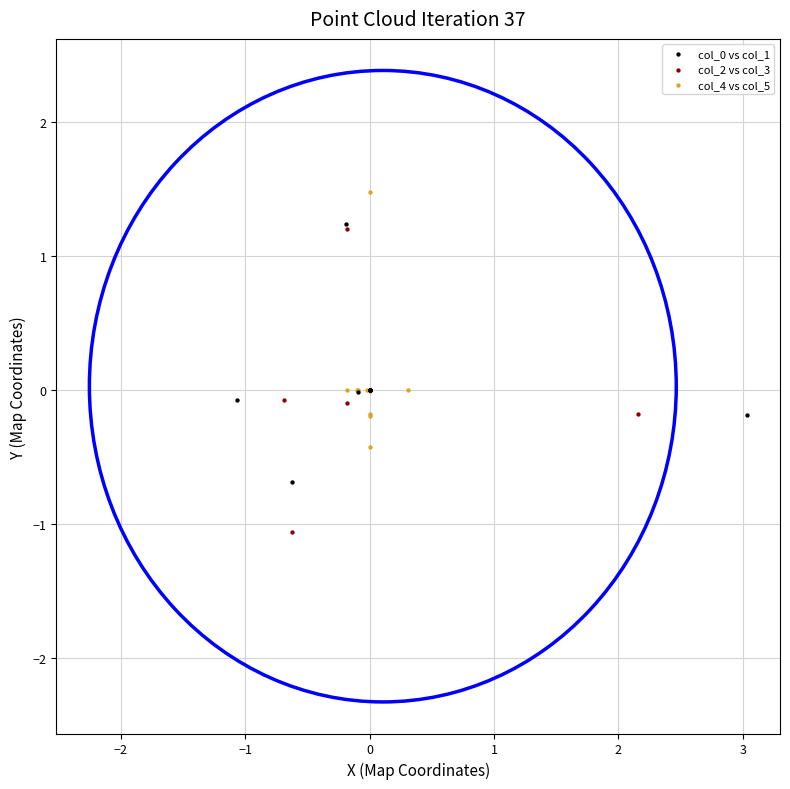

Which series contains the lowest Y value?

col_2 vs col_3